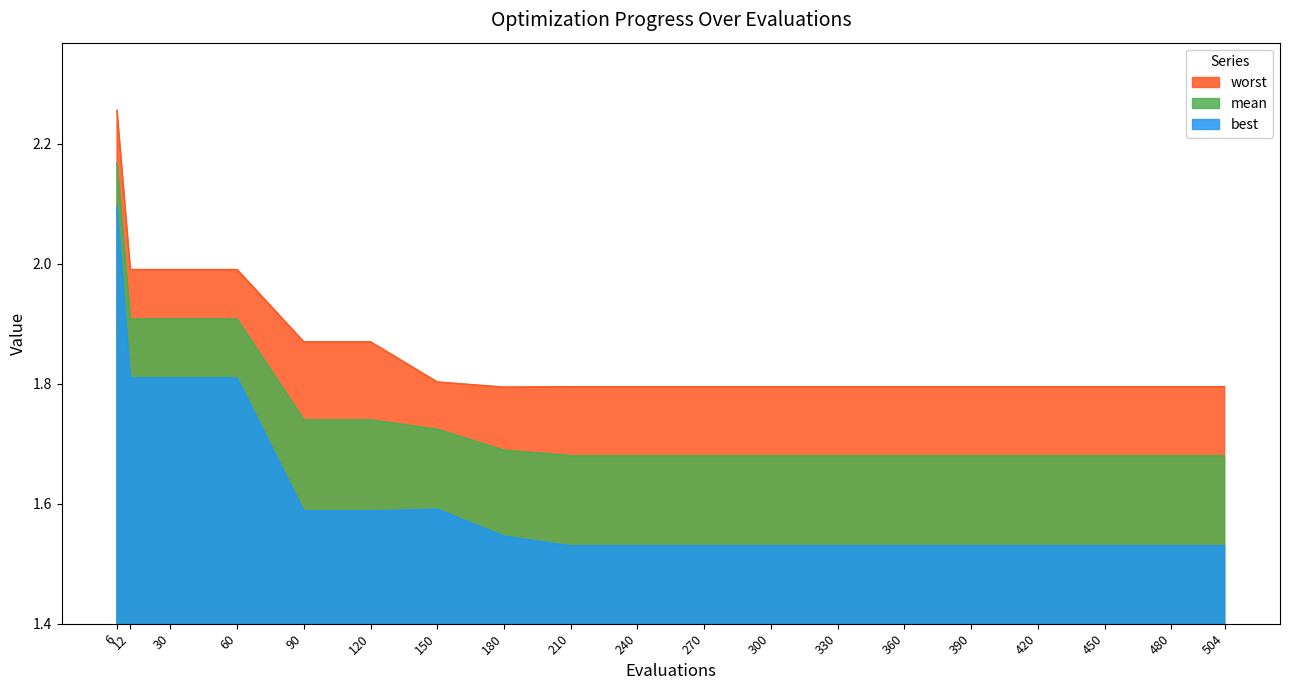

The best series shows 1.5 at 450. True or false?

True